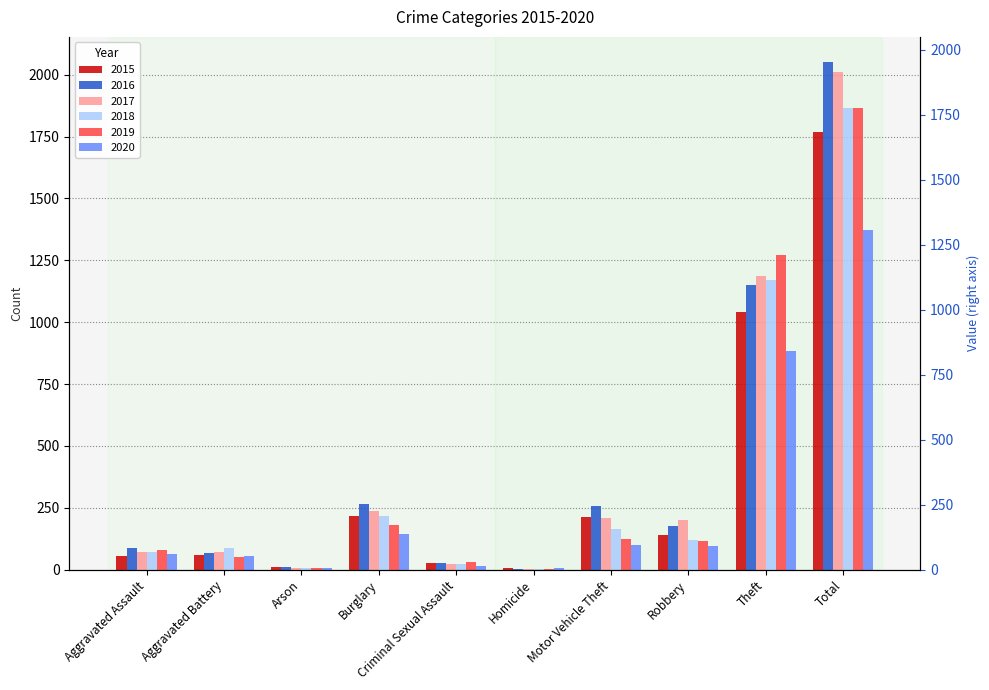

Between Homicide and Theft, which series saw the biggest shift?

2019